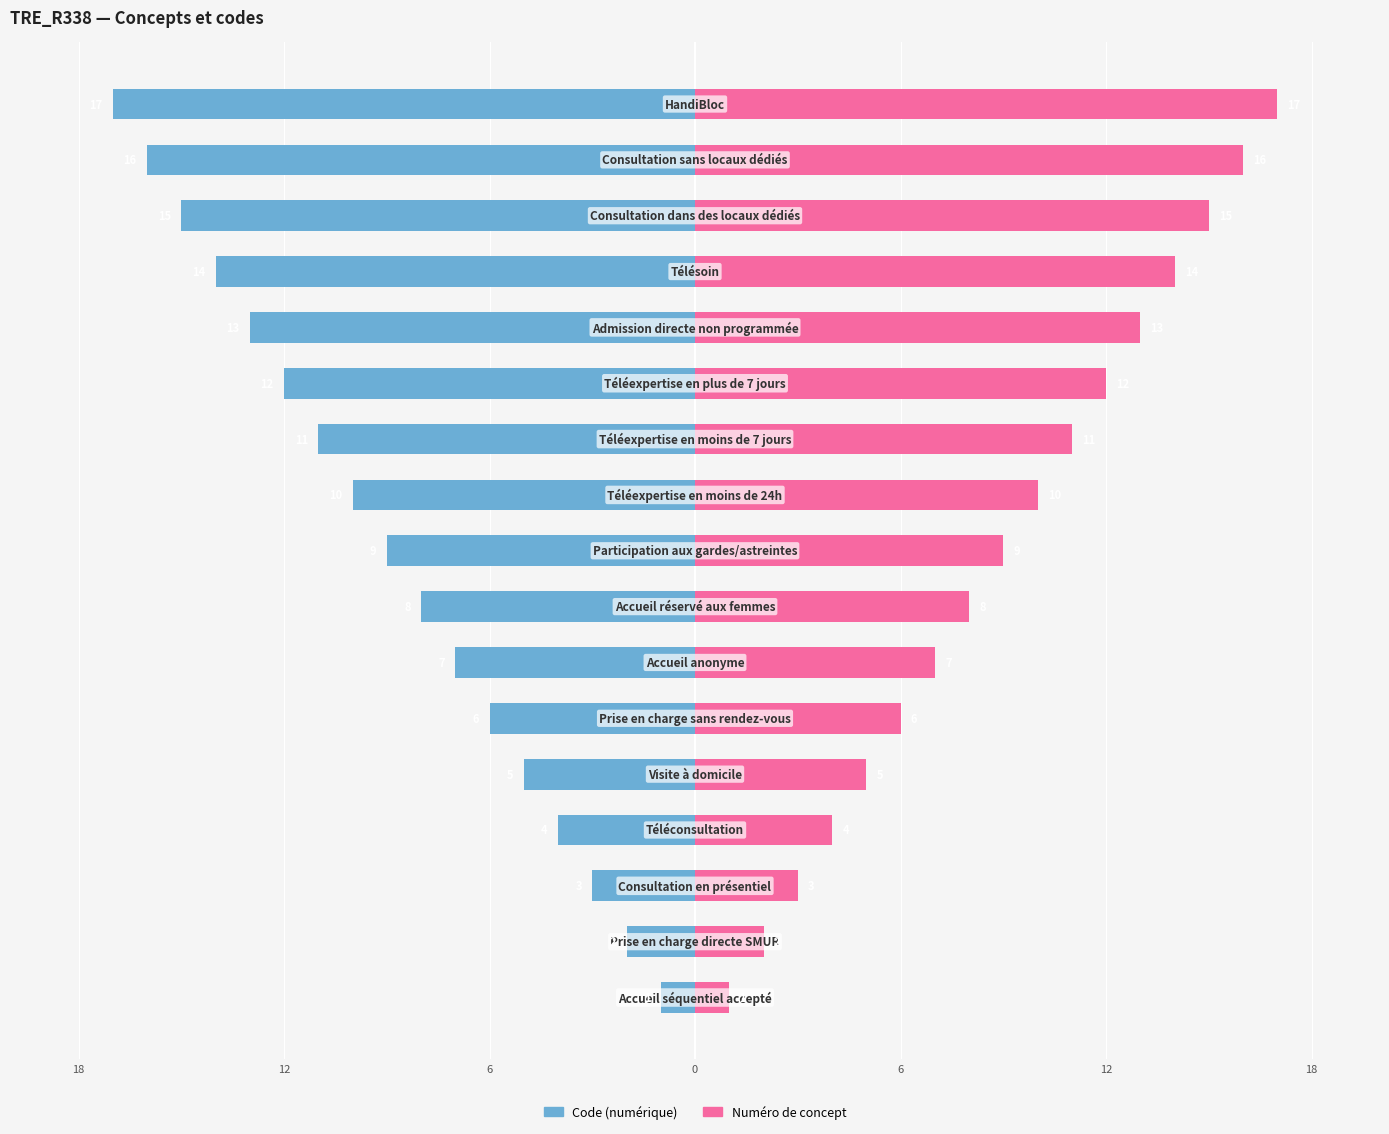

Is it true that Code (numérique) equals -11 at 10?

True